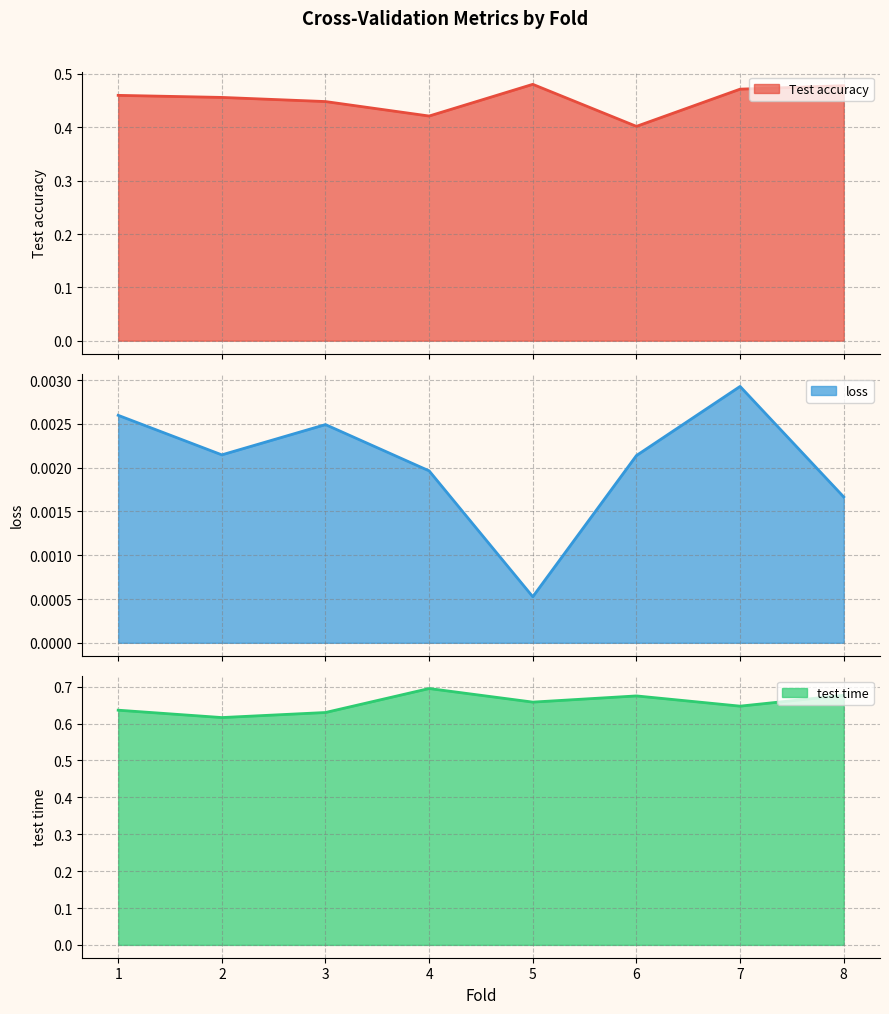

True or false: Test accuracy has more than 0 points higher than both neighbors.

True